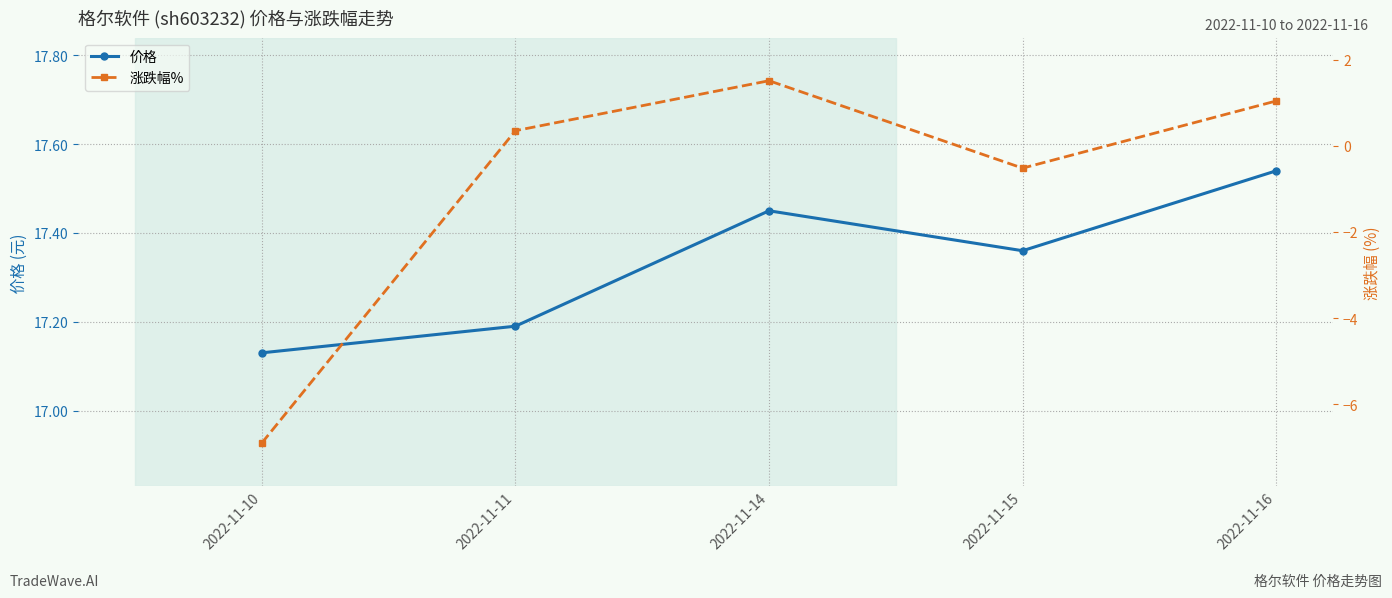

Reading left to right, transcribe all the data shown in this chart.

价格: 17.1	17.2	17.4	17.4	17.5
涨跌幅%: -6.9	0.3	1.5	-0.5	1.0